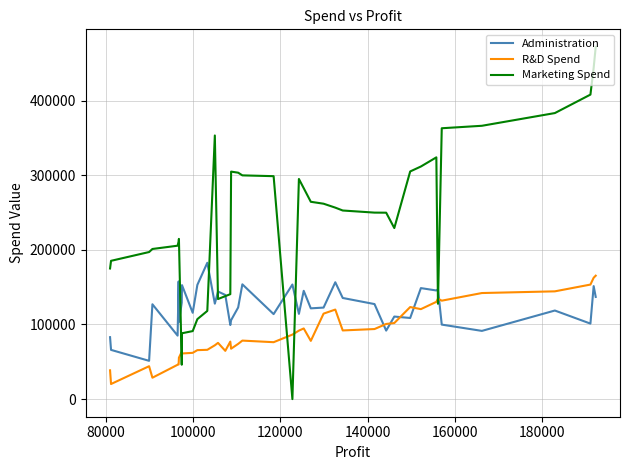

True or false: Marketing Spend has more than 0 interior local peaks.

True